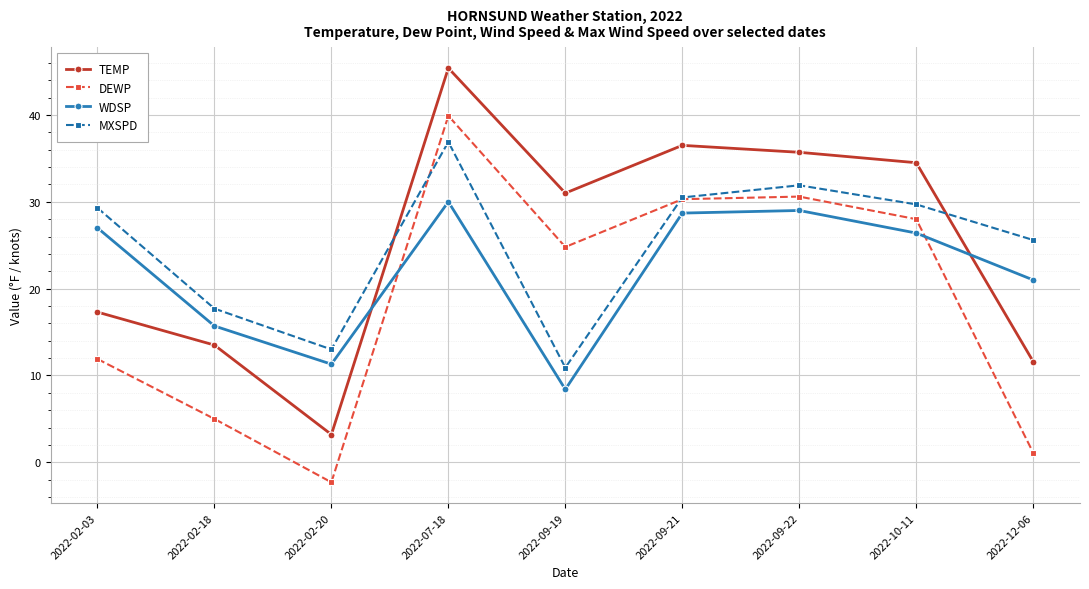

What is the difference between the second highest and minimum values in the MXSPD series?

21.0